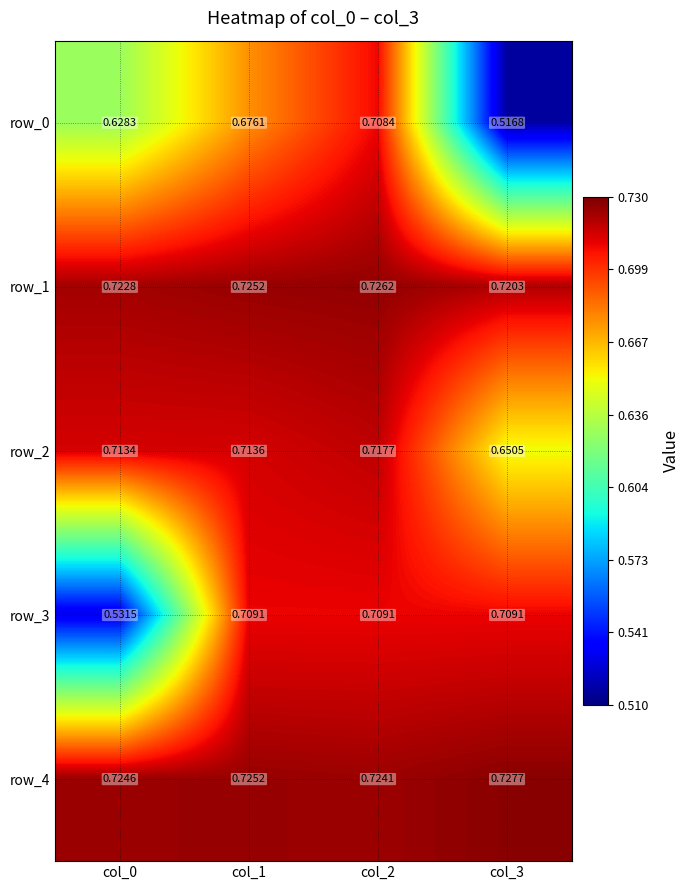

Between col_1 and col_3, which series saw the biggest shift?

row_0